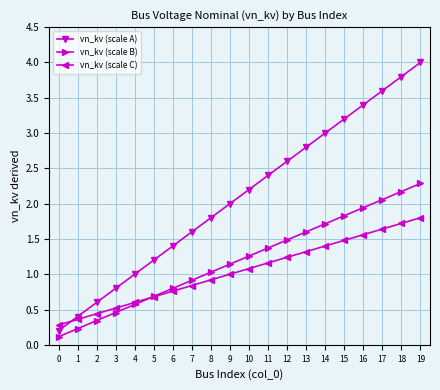

Rank the series at 10 from highest to lowest value.

vn_kv (scale A), vn_kv (scale B), vn_kv (scale C)